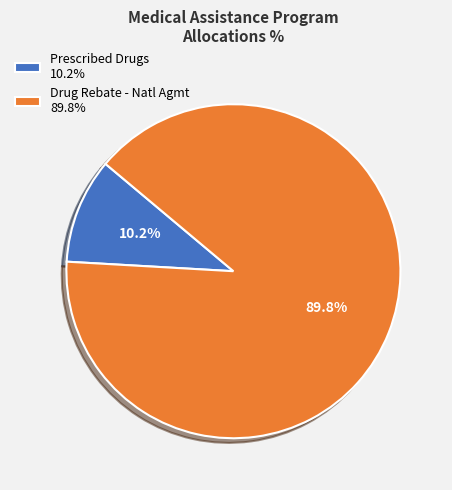

How many segments does this pie chart have?

2